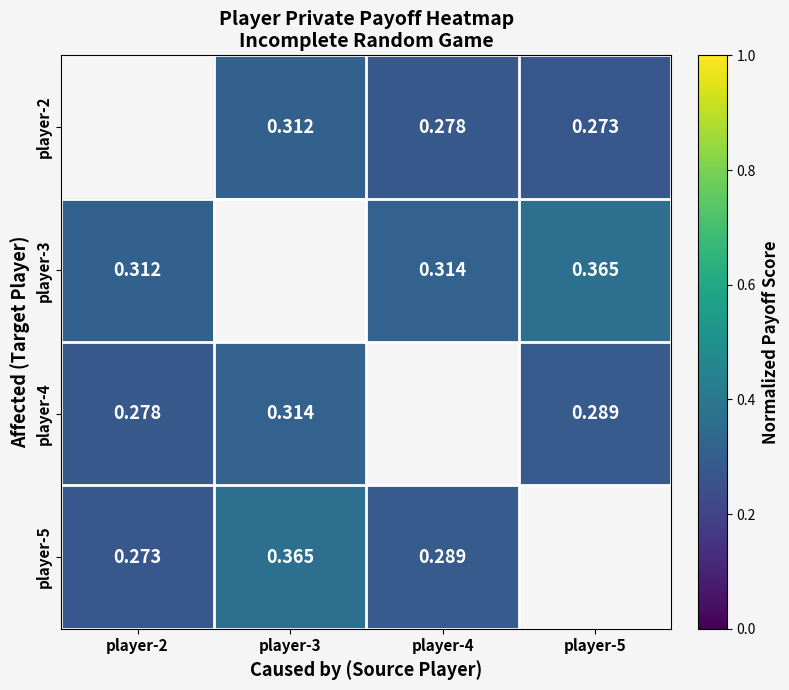

Which category has the highest value in the player-4 series?

player-3